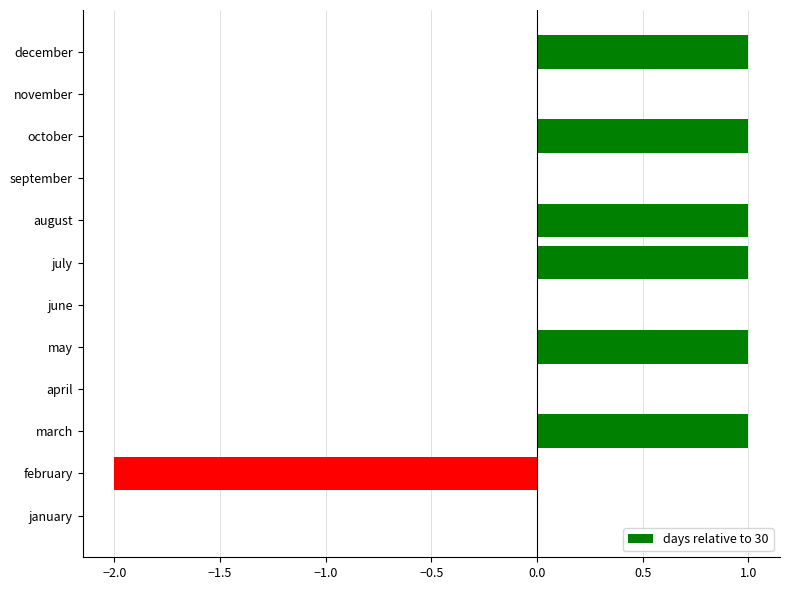

Approximately how many times larger is the value at july compared to august?

1.0